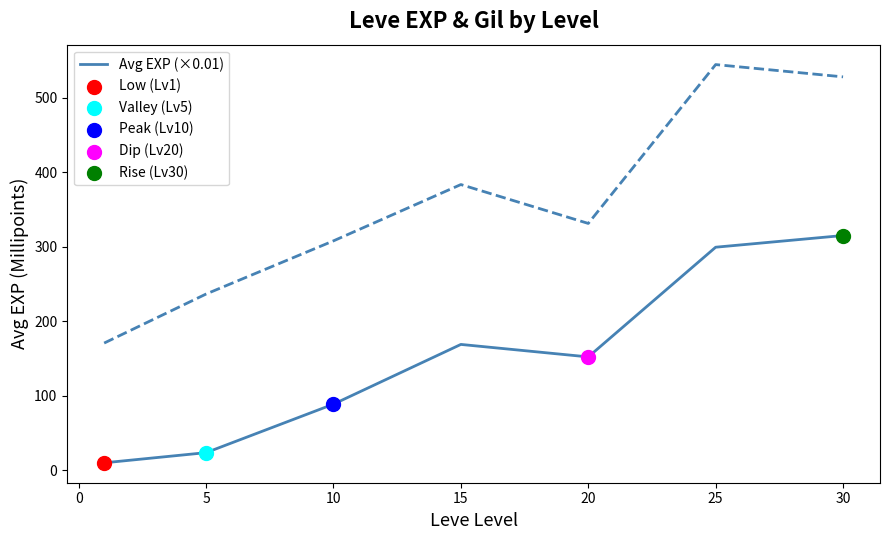

At which label is Avg EXP (×0.01) closest to 162?

15